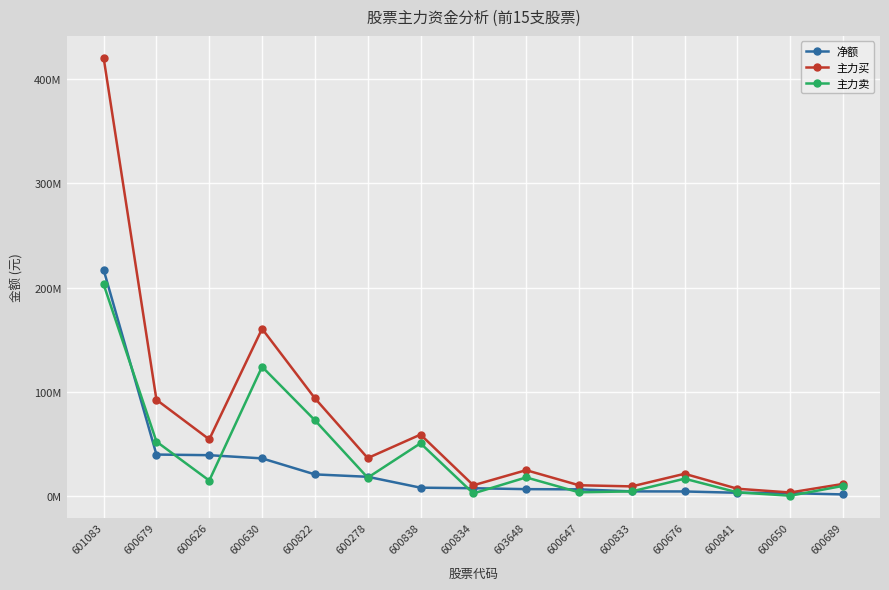

What position from the right is 600841?

3